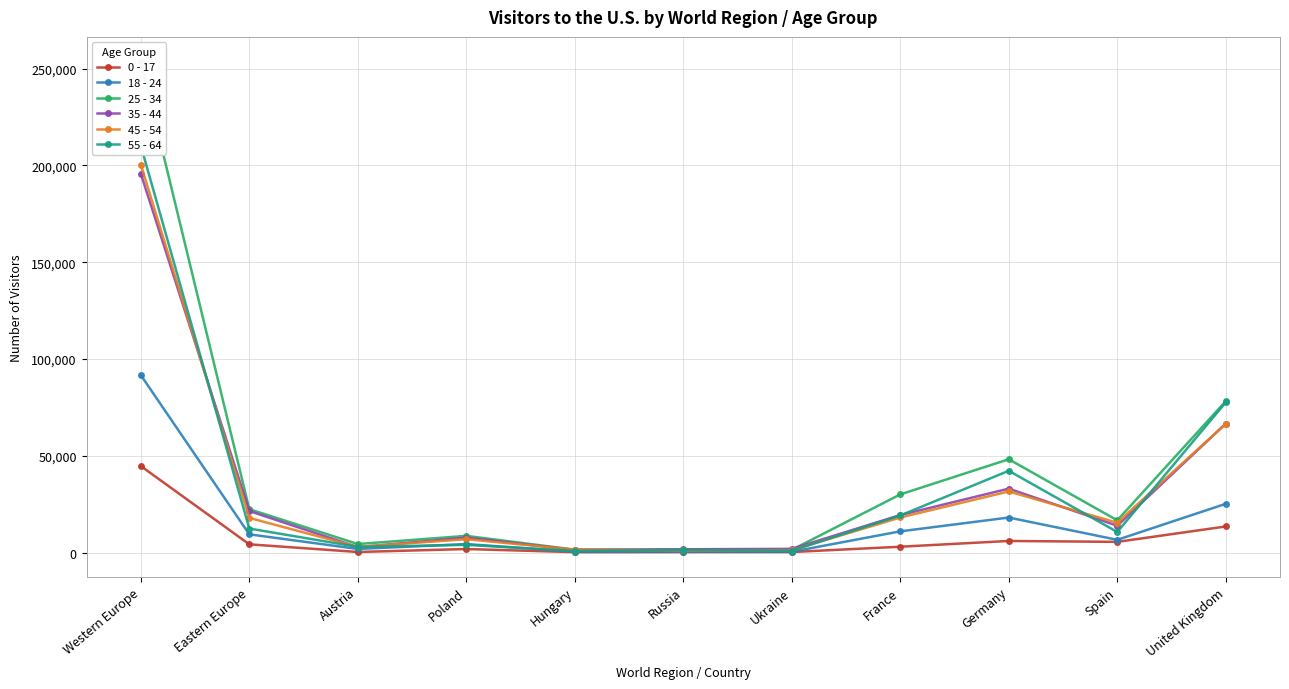

Is it true that 25 - 34 equals 11819 at Eastern Europe?

False